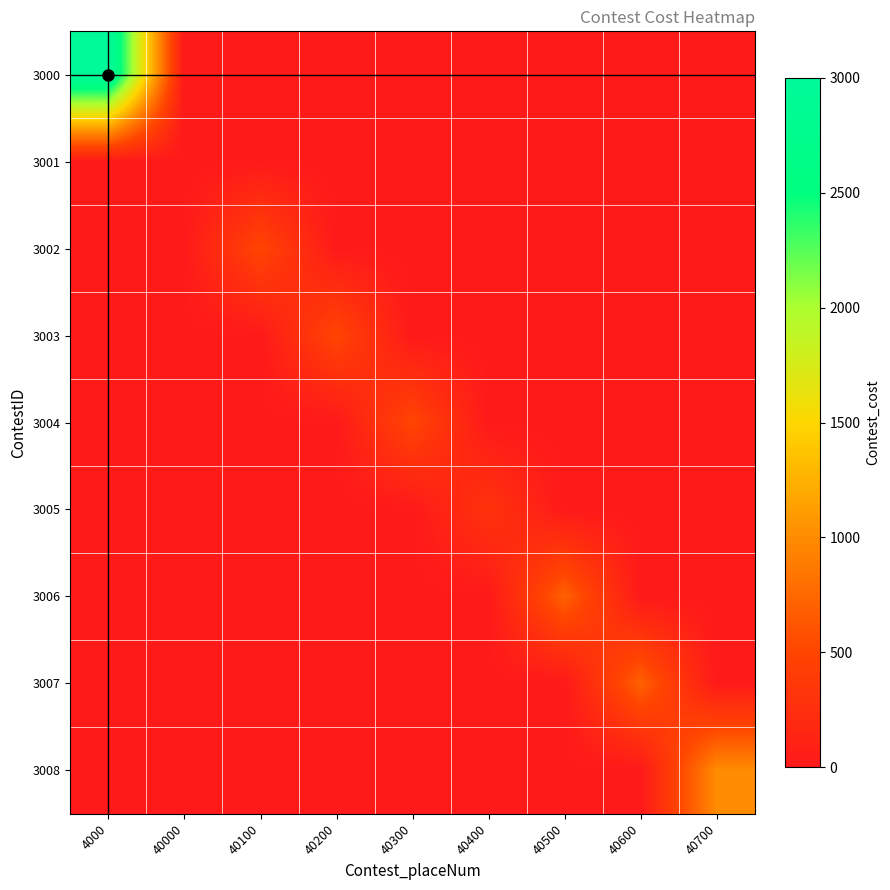

At how many categories does at least one series exceed 660?

4